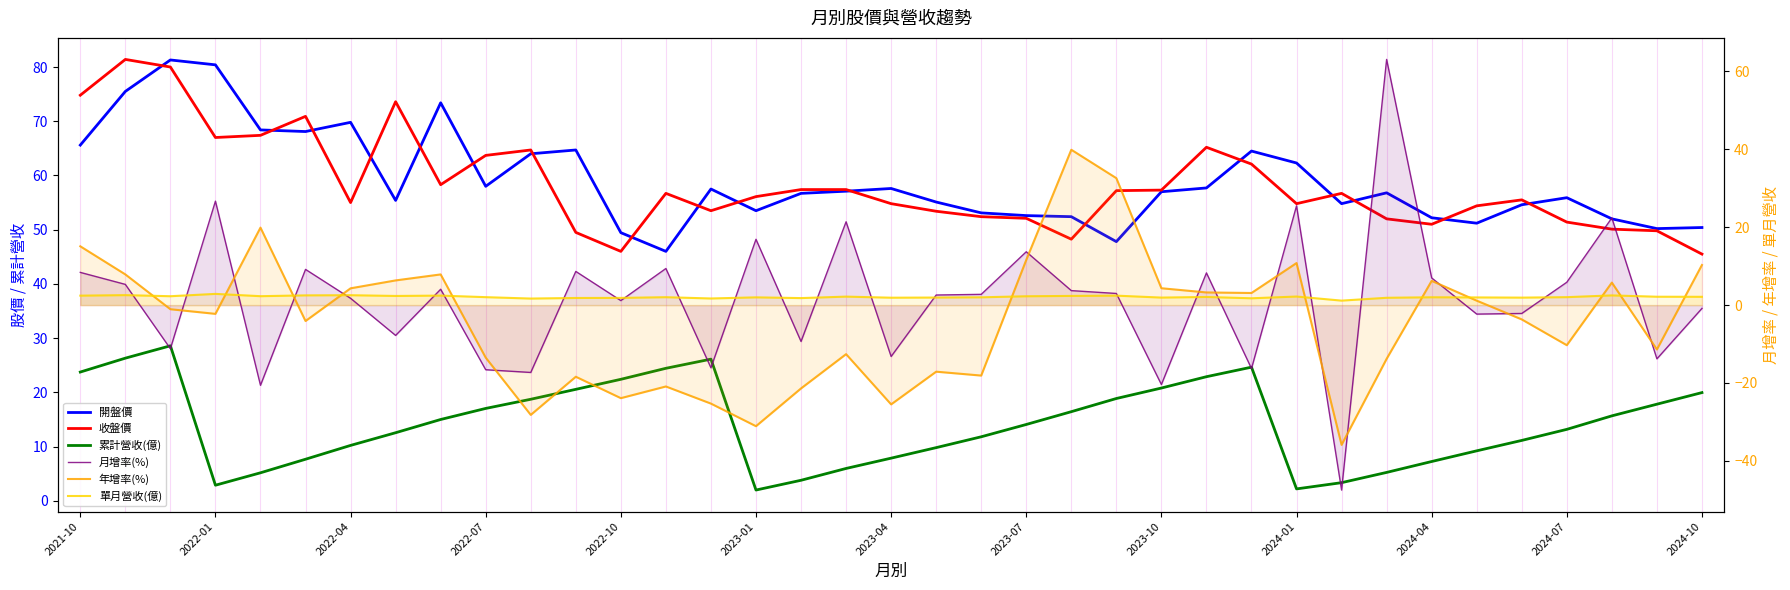

True or false: 開盤價 has more than 2 points higher than both neighbors.

True